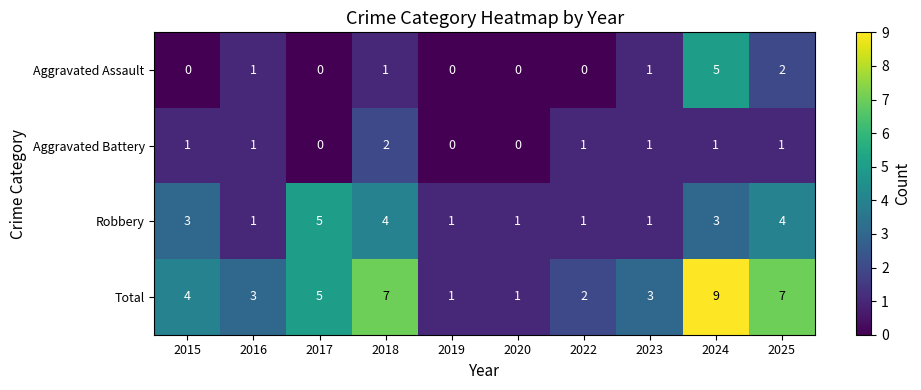

How many data points does each series have?

10